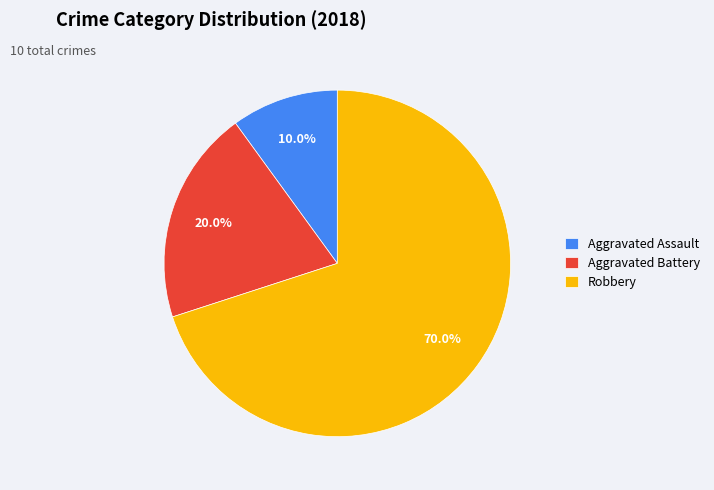

What percentage is the Robbery slice, to the nearest percent?

70%